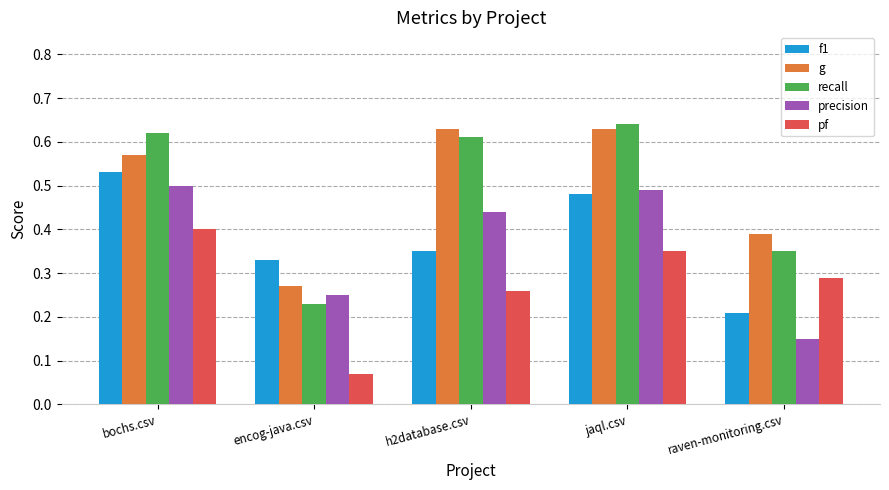

Where is pf nearest to the value 0?

encog-java.csv